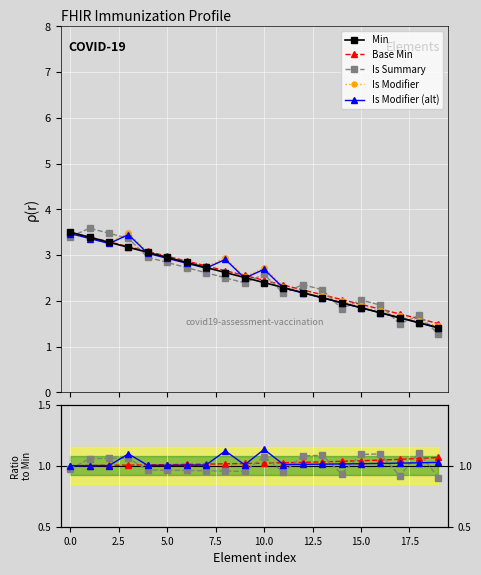

How many categories are shown in the chart?

20